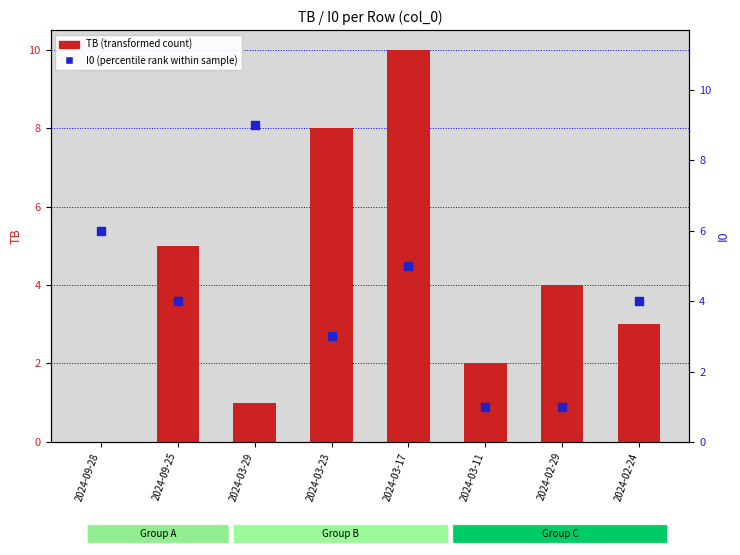

Which series has the largest total across all categories?

TB (transformed count)